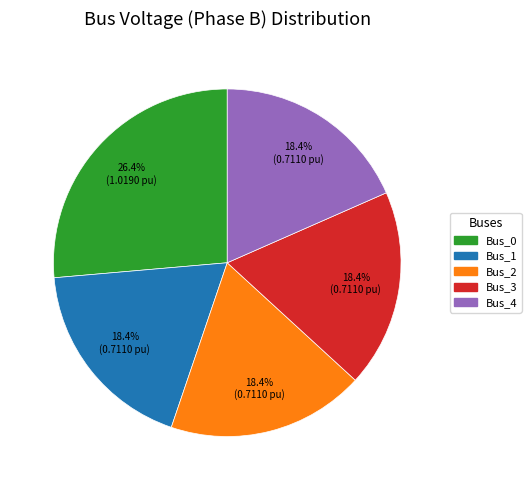

What is the largest slice in the pie chart?

Bus_0